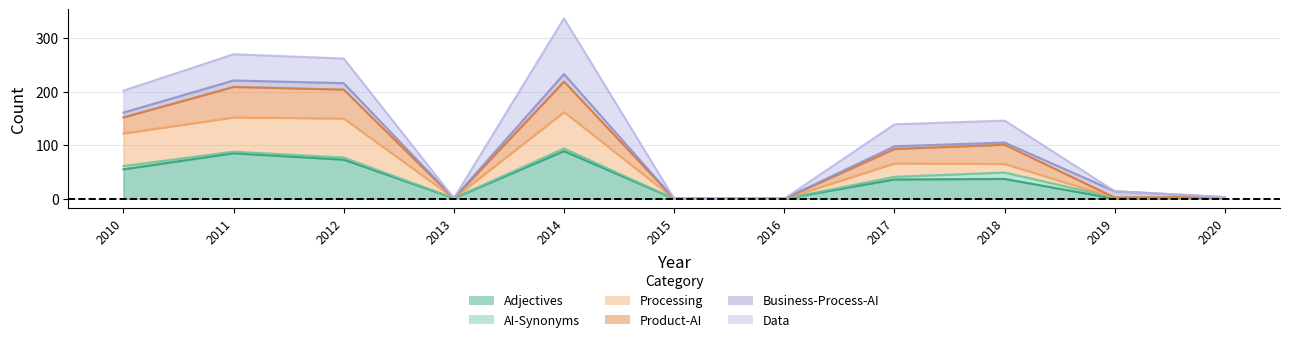

True or false: Processing has more than 2 interior local peaks.

True